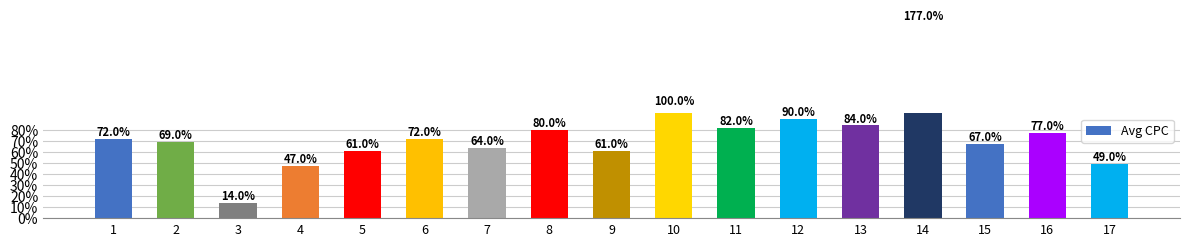

Rank the categories by value from lowest to highest.

3, 4, 17, 5, 9, 7, 15, 2, 1, 6, 16, 8, 11, 13, 12, 10, 14